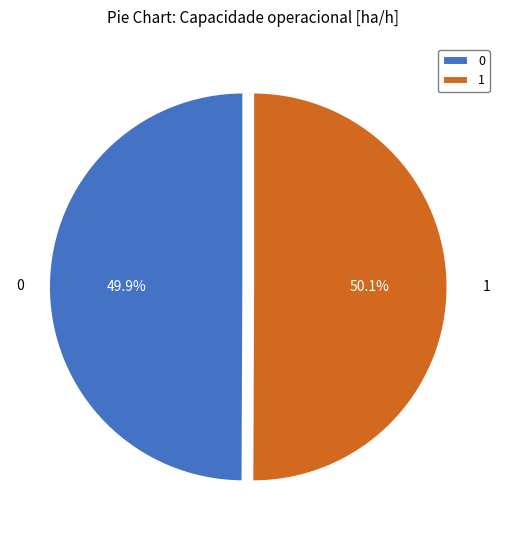

True or false: 0 accounts for 55% of the total.

False